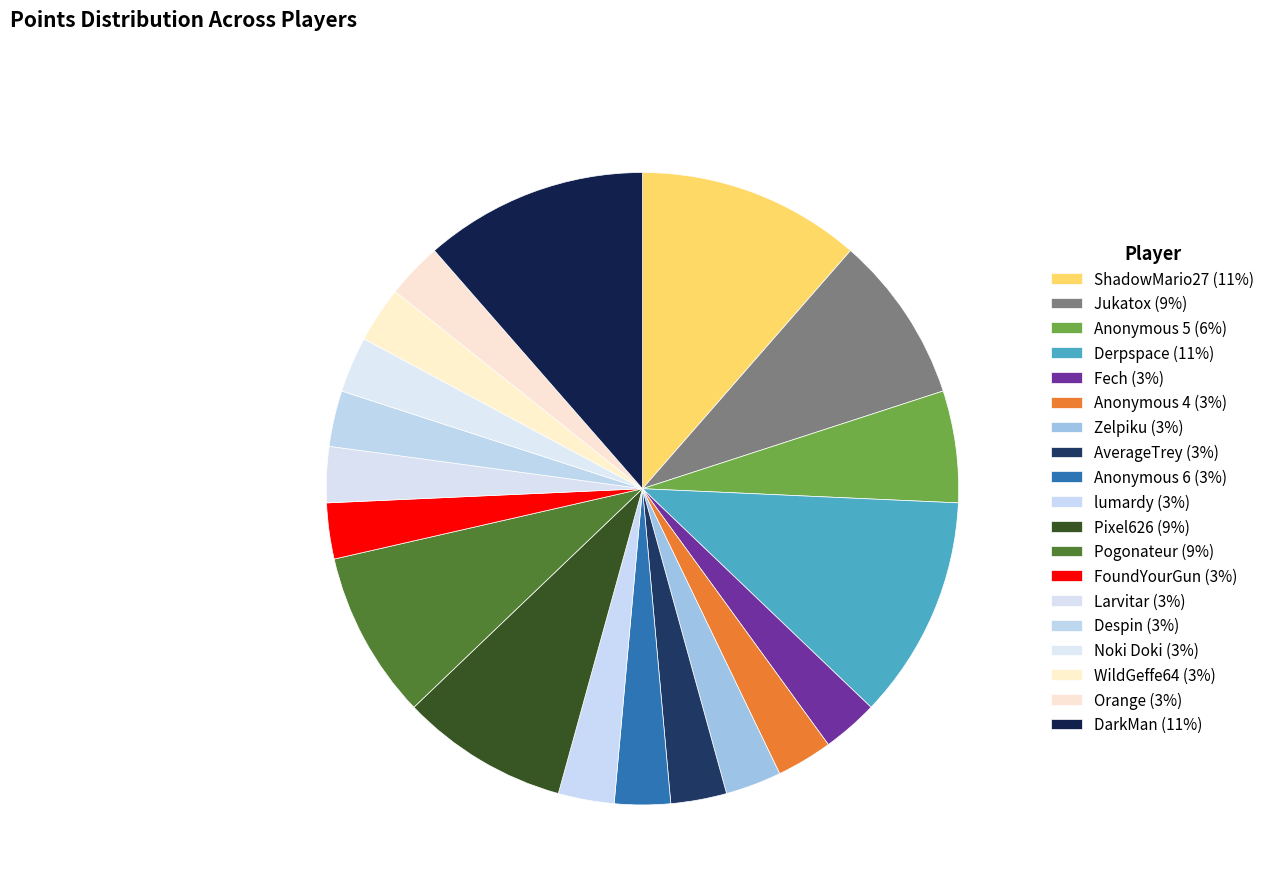

Do Zelpiku and Derpspace together represent more than half of the pie?

No